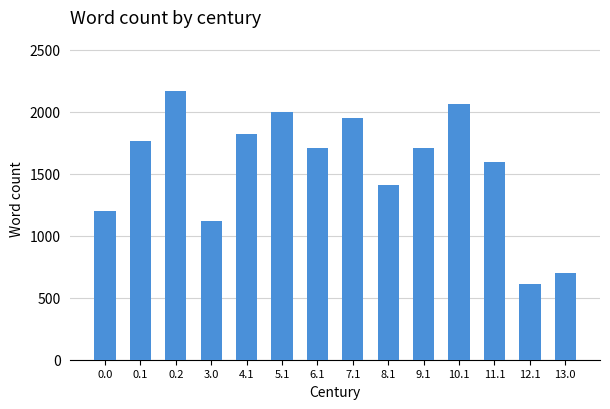

What is the average value?

1559.1